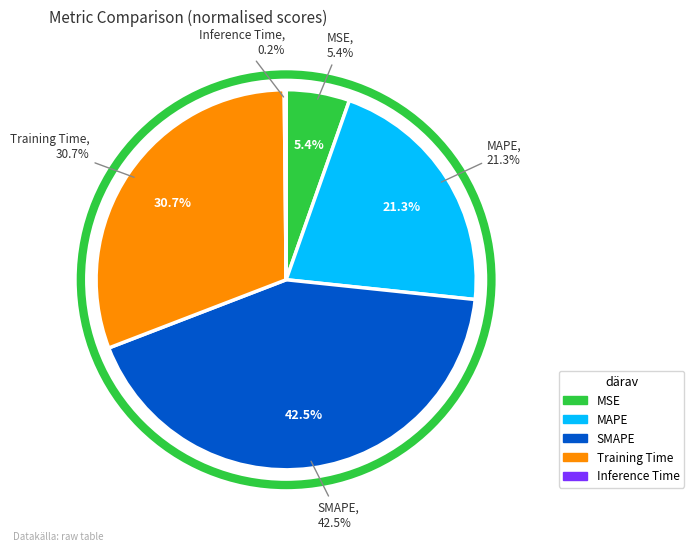

Does Inference Time account for over 50% of the chart?

No